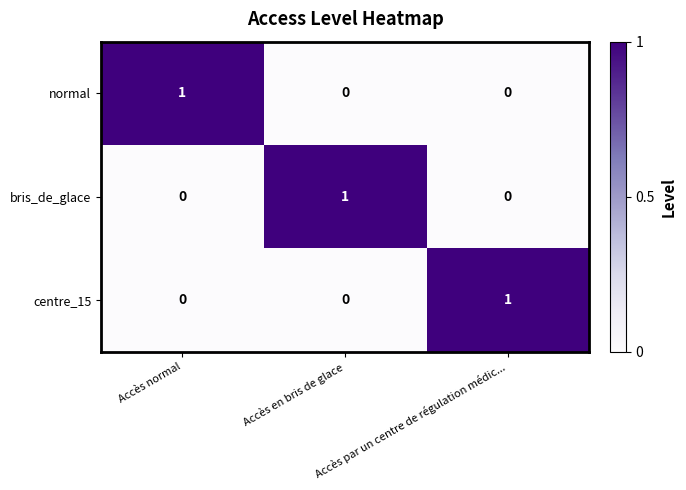

At how many categories does at least one series exceed 0?

3